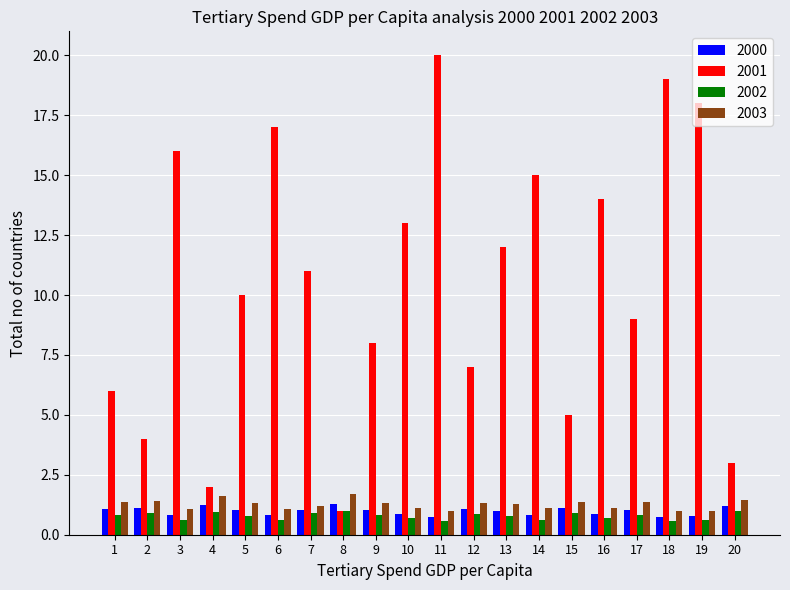

Rank the series at 10 from lowest to highest value.

2002, 2000, 2003, 2001